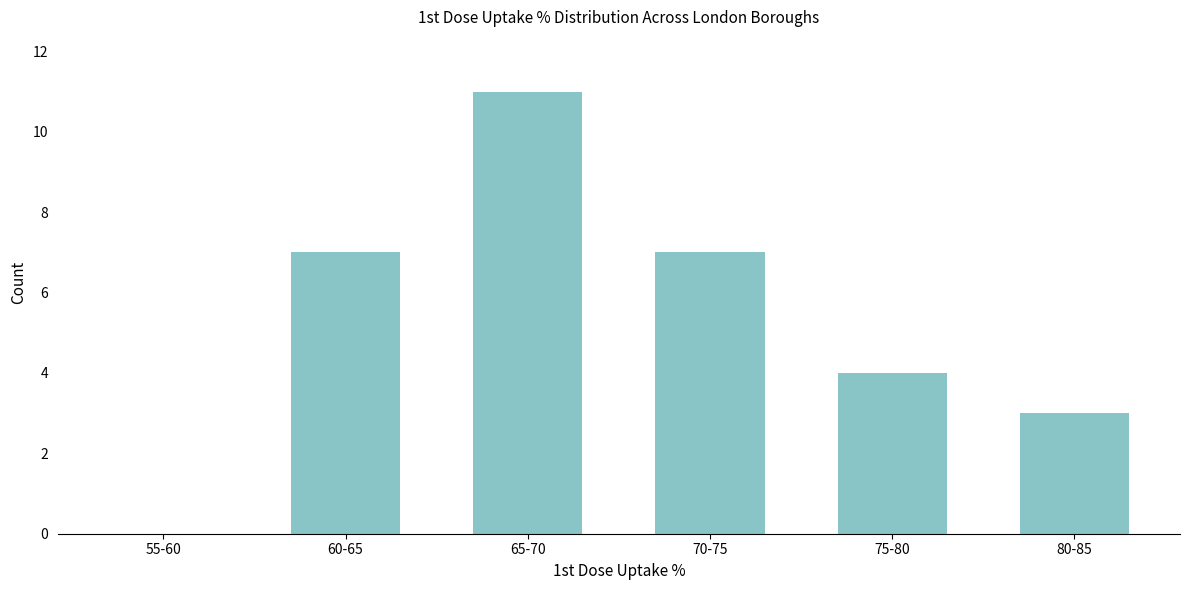

Reading right to left, what are all the values shown in this chart?

80-85=3	75-80=4	70-75=7	65-70=11	60-65=7	55-60=0